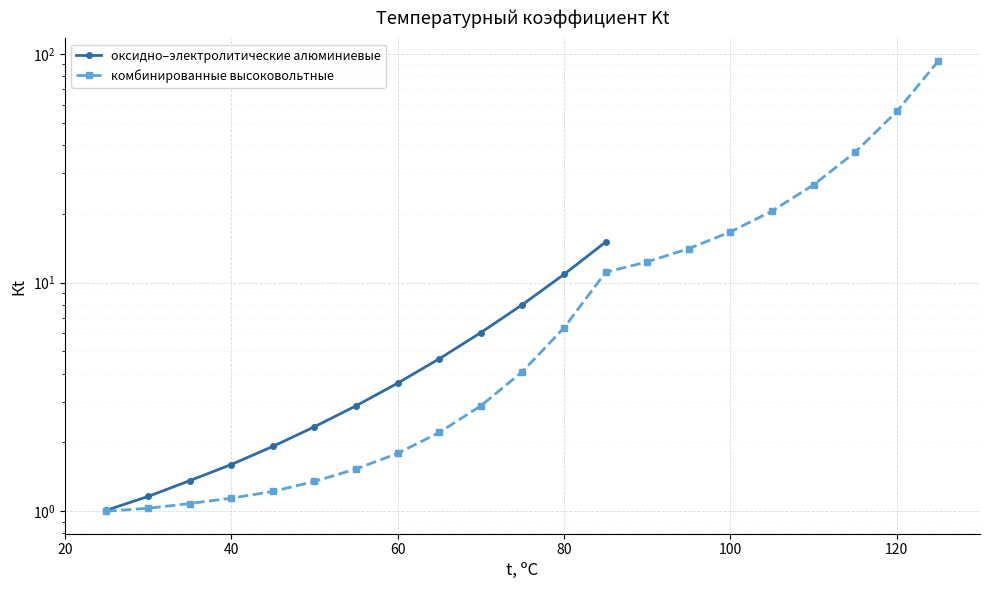

Reading right to left, list all the values displayed in this chart.

15.0	10.9	8.0	6.0	4.6	3.6	2.9	2.3	1.9	1.6	1.4	1.2	1.0